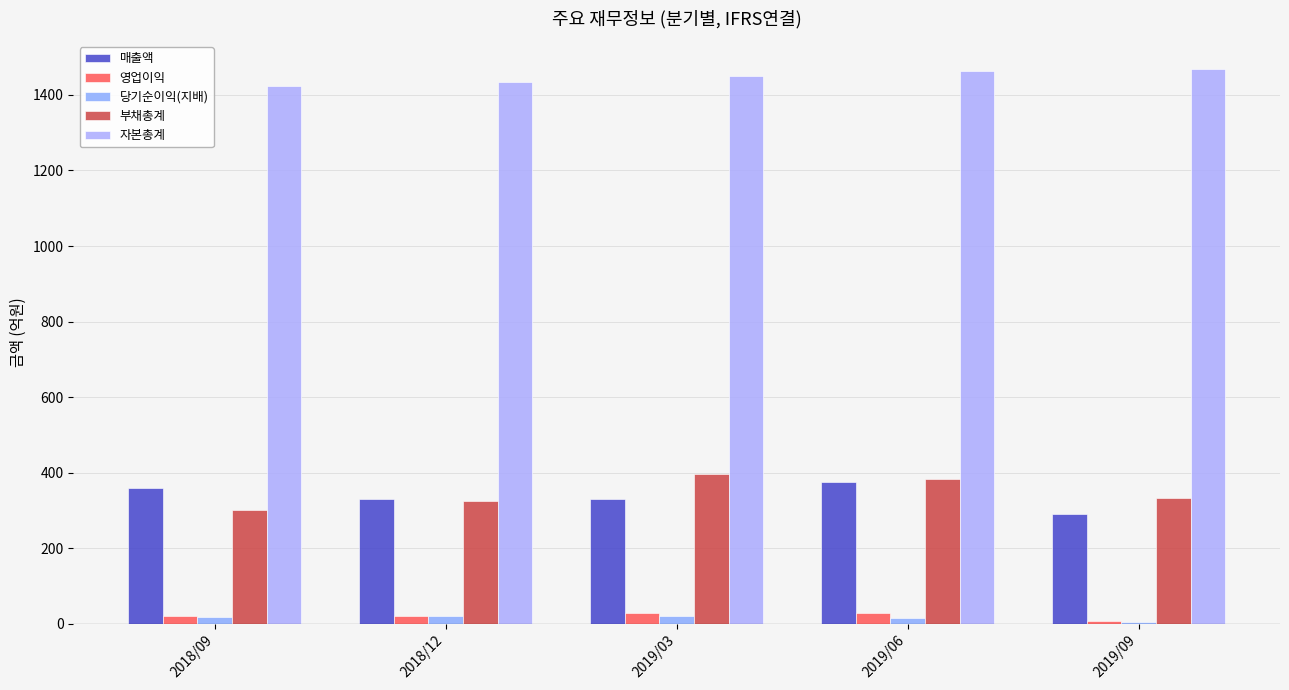

Which has a higher value, 2019/06 or 2019/09?

2019/06